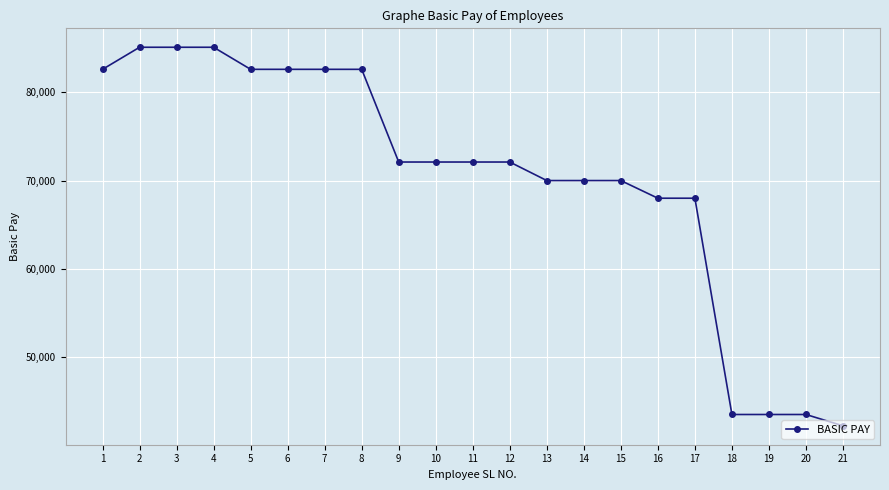

The value at 16 is 94497. True or false?

False